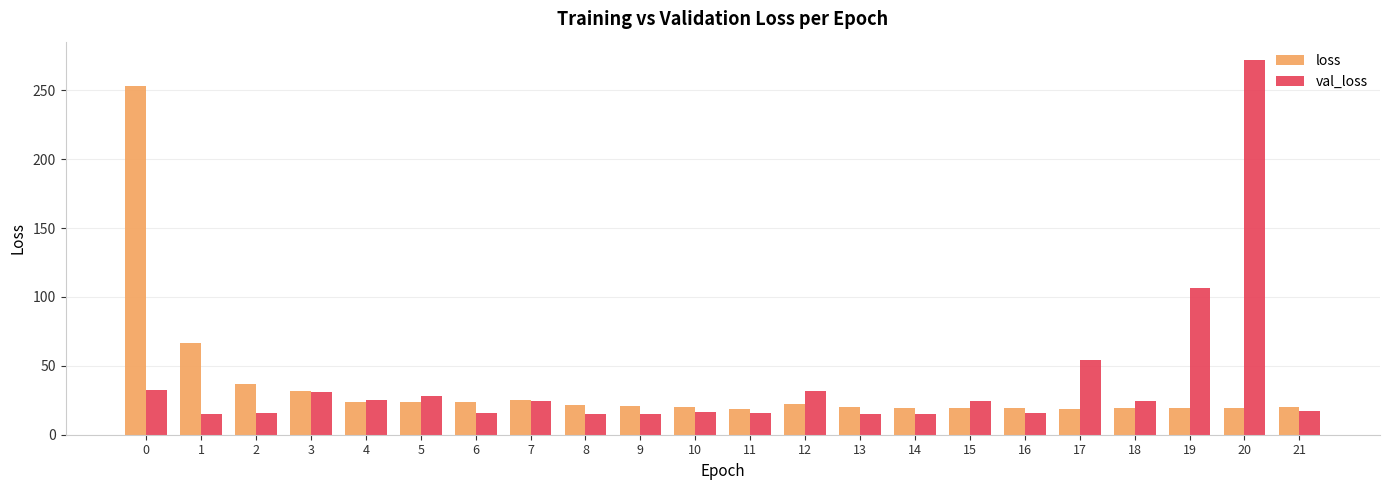

Is it true that loss equals 34.1 at 9?

False